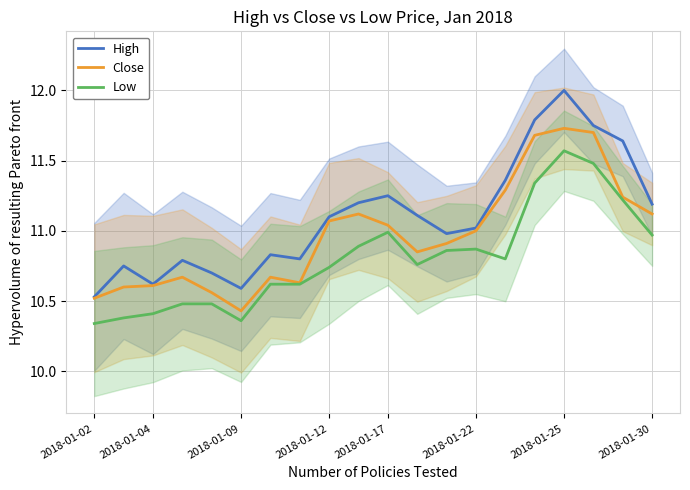

The Low series shows 16.3 at 9. True or false?

False